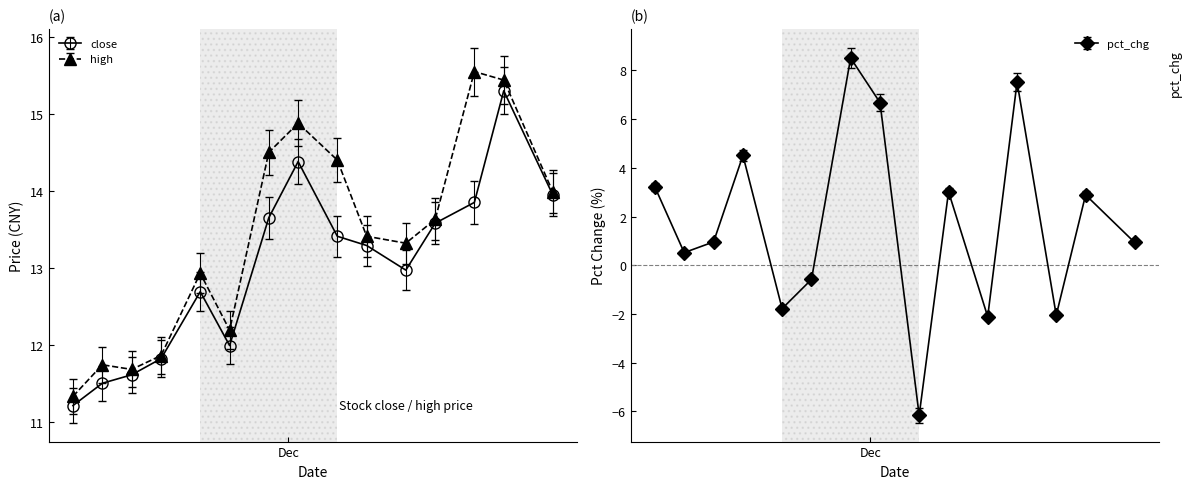

True or false: pct_chg and close cross at least once.

False